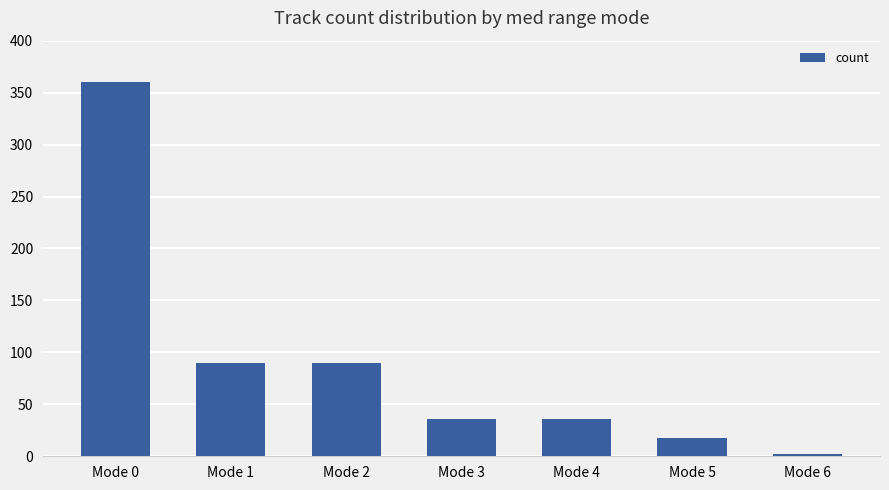

How many data points are less than 36?

2